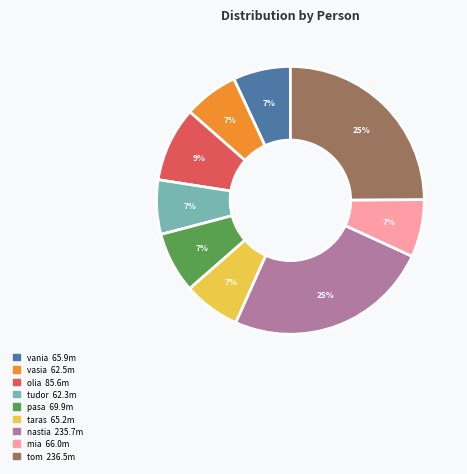

What is the ratio of the value at taras to the value at nastia?

0.3